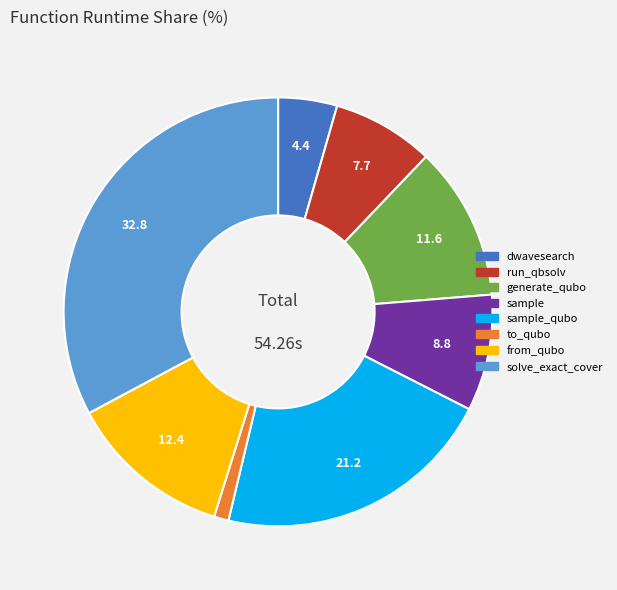

Does any single category account for the majority?

No